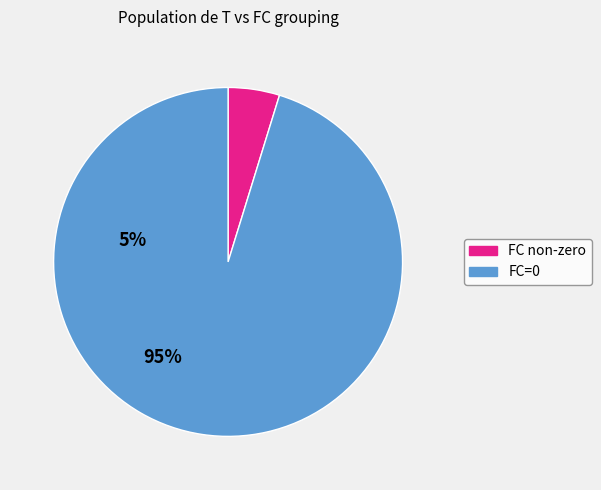

Is there any slice that represents more than half of the pie?

Yes